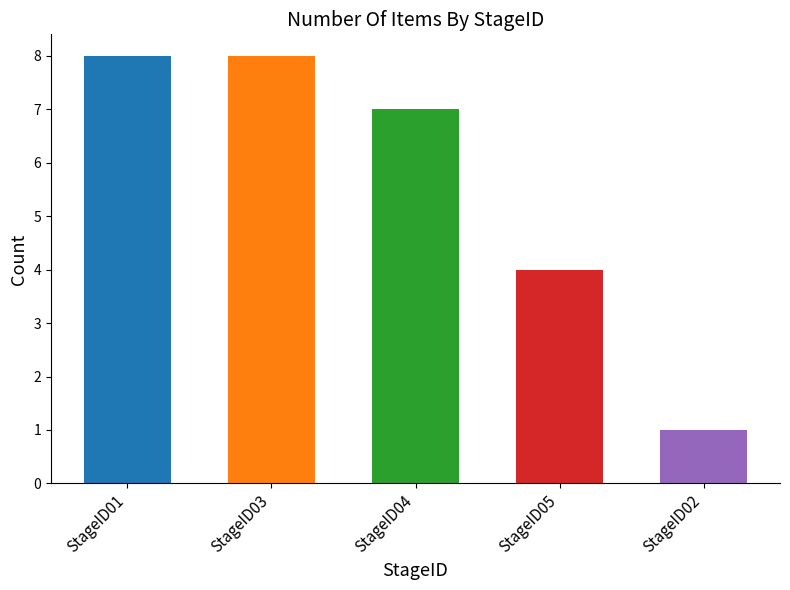

What is the label of the 2nd bar from the left?

StageID03